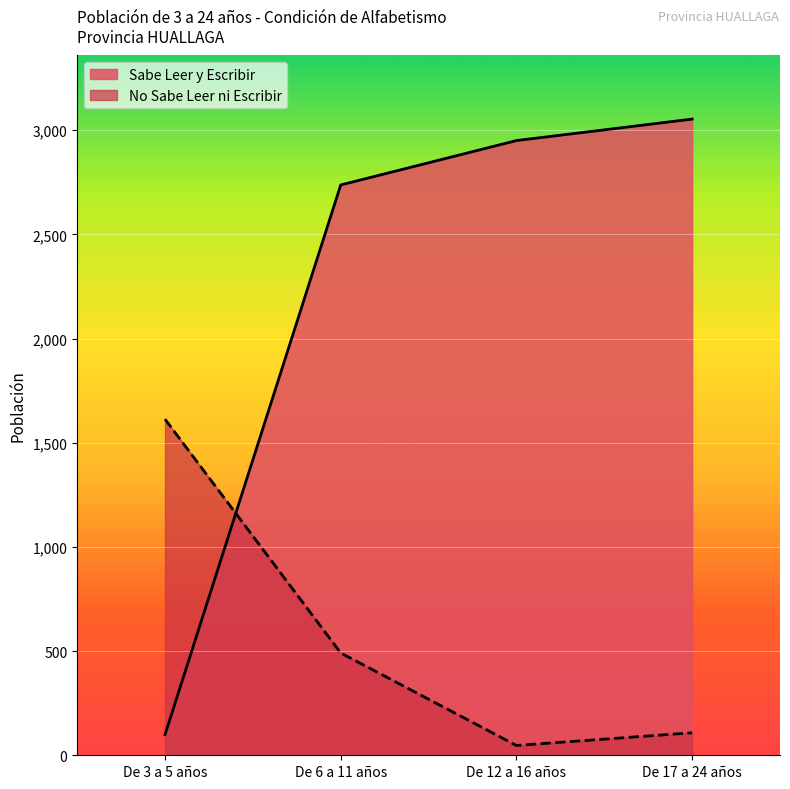

Reading right to left, what are all the values shown in this chart?

Sabe Leer y Escribir: De 17 a 24 años=3053	De 12 a 16 años=2950	De 6 a 11 años=2737	De 3 a 5 años=99
No Sabe Leer ni Escribir: De 17 a 24 años=108	De 12 a 16 años=47	De 6 a 11 años=491	De 3 a 5 años=1613